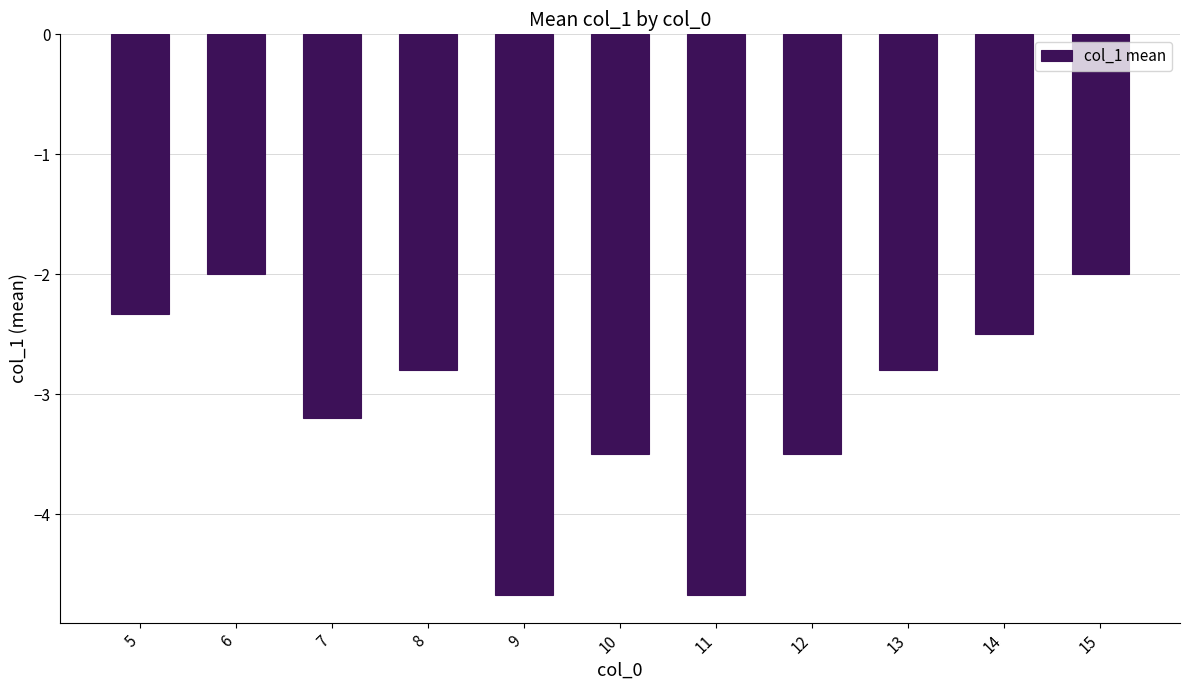

What is the smallest value displayed?

-4.7